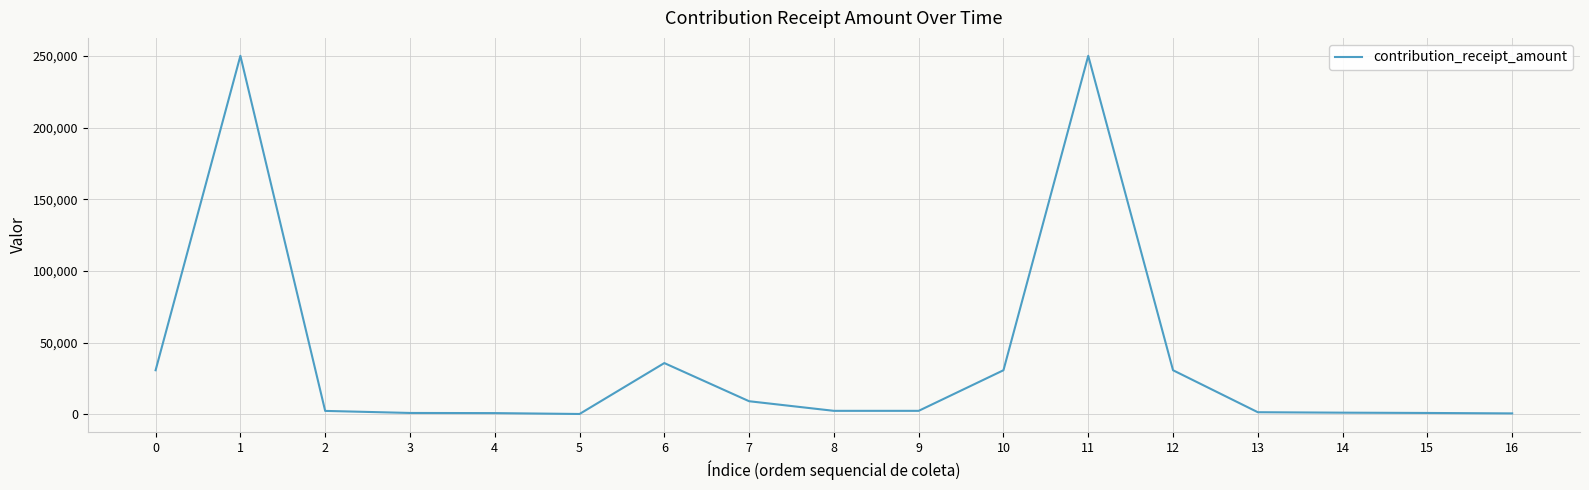

Approximately how many times larger is the value at 10 compared to 7?

3.3